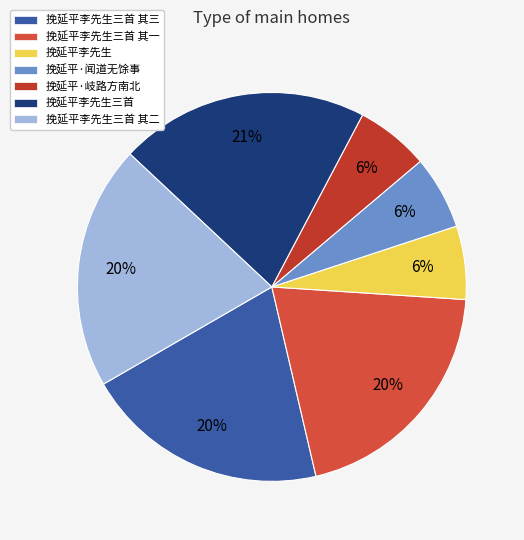

What is the smallest slice in the pie chart?

挽延平李先生